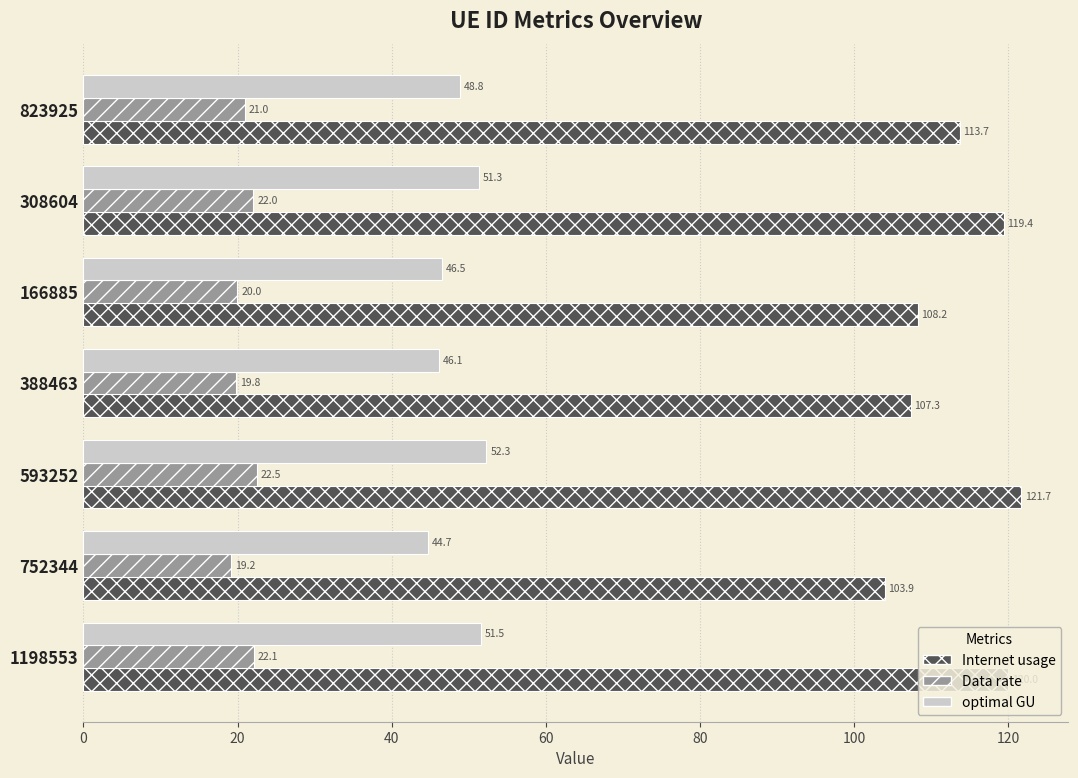

Rank the categories by Internet usage value from highest to lowest.

593252, 1198553, 308604, 823925, 166885, 388463, 752344